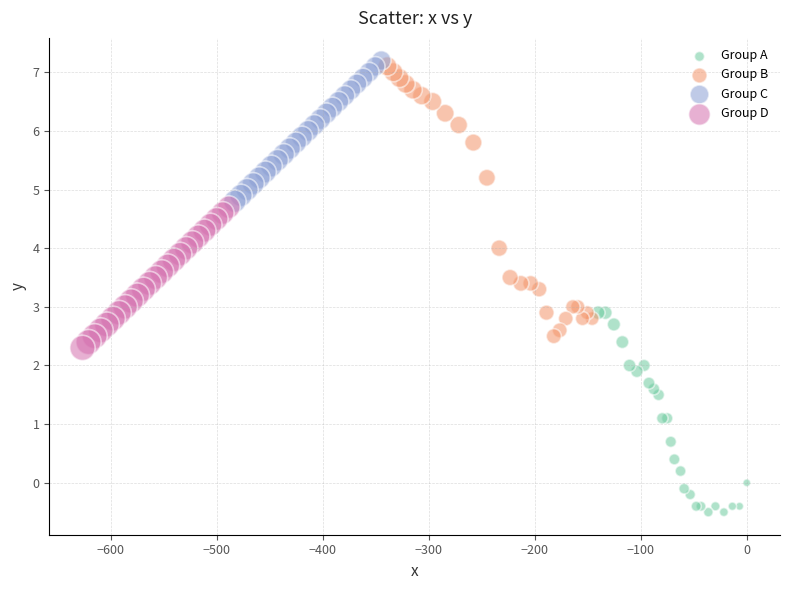

Which series reaches the maximum Y coordinate?

Group C